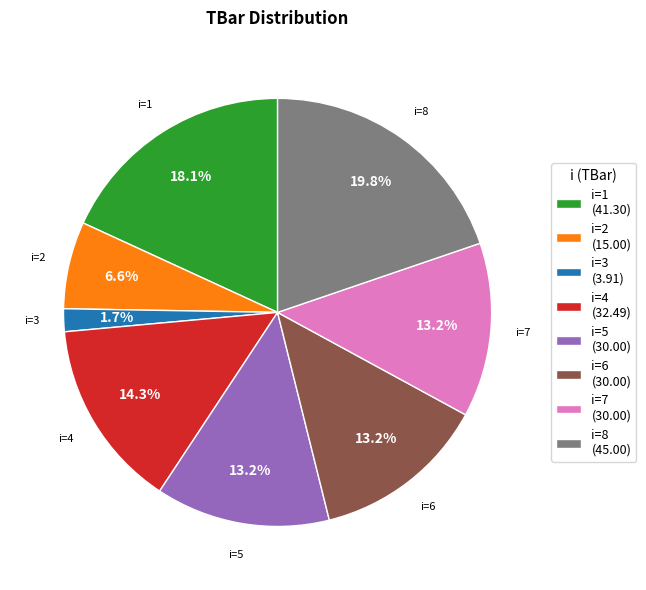

How many slices are in this pie chart?

8